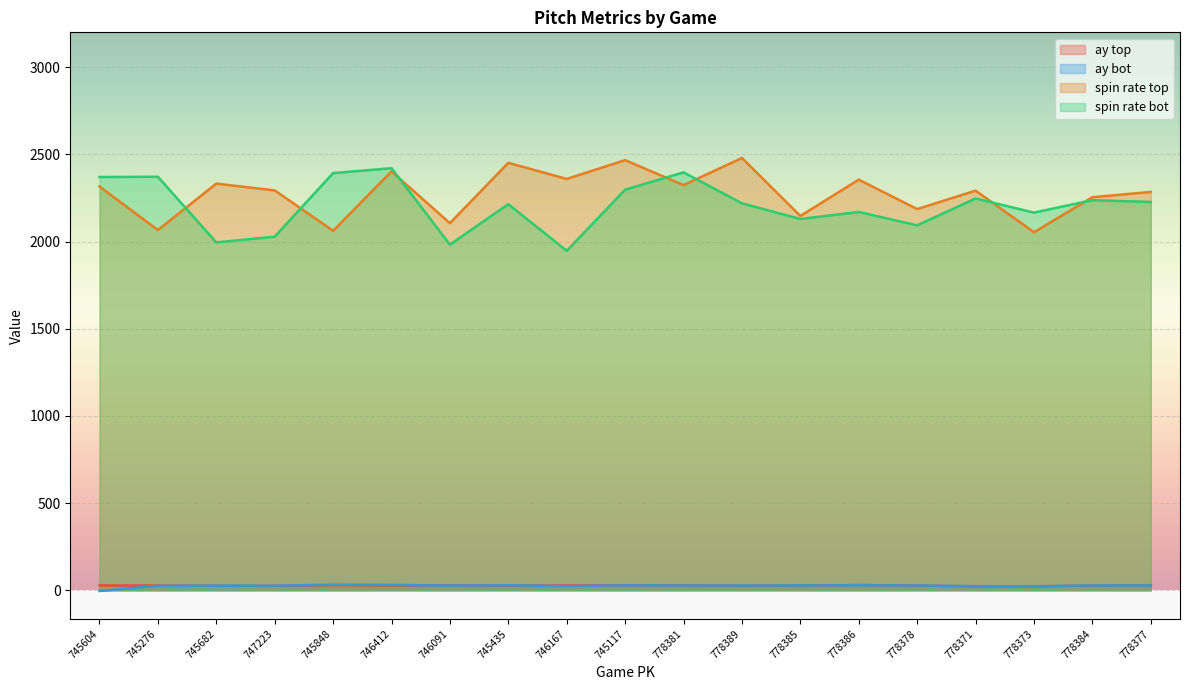

At which label is ay_bot closest to 14?

778373